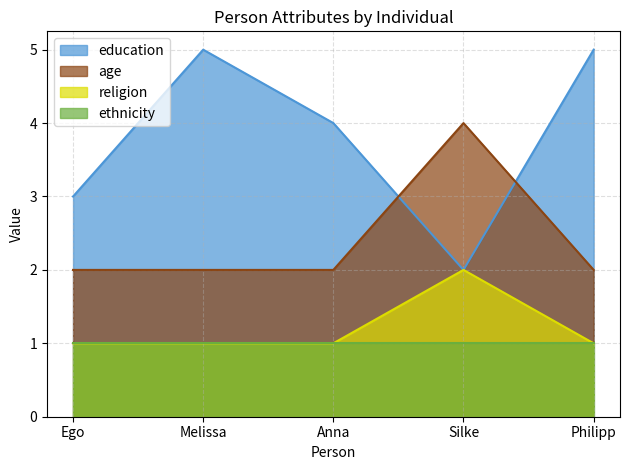

How many lines are shown in the chart?

4